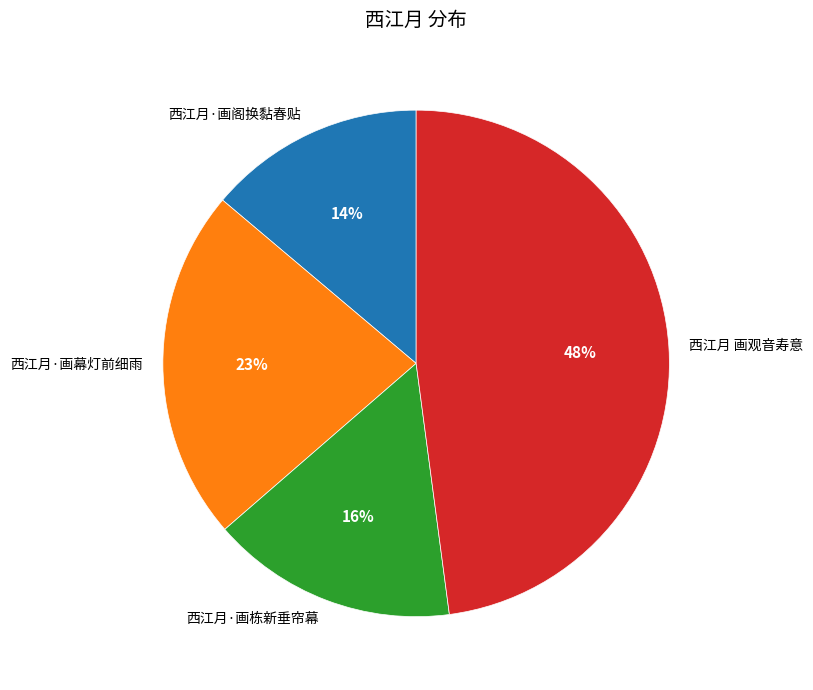

How many segments does this pie chart have?

4